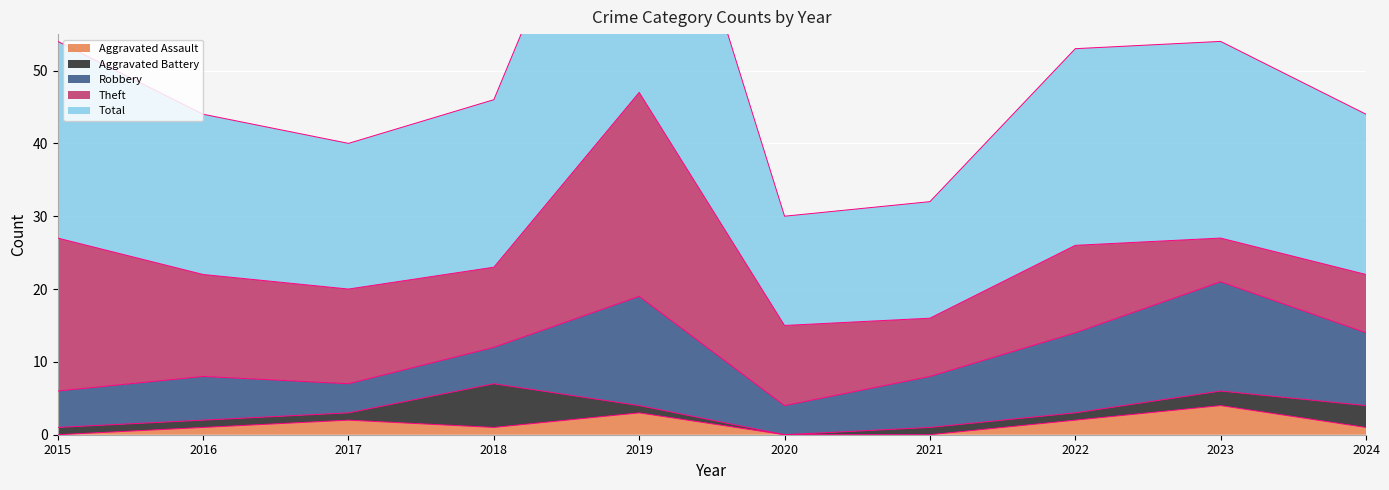

In Robbery, how many points are lower than both neighbors (excluding endpoints)?

2